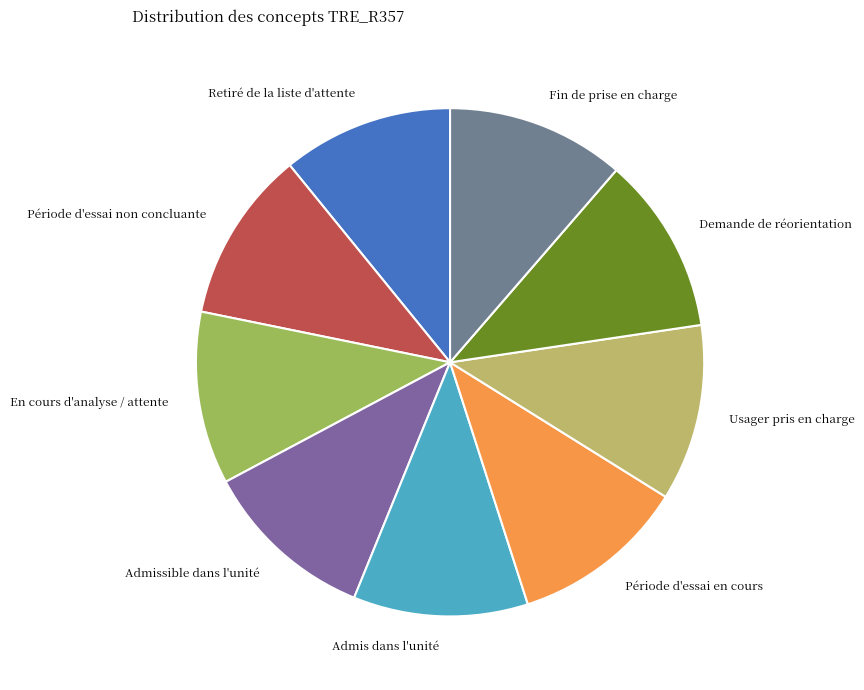

Is there any slice that represents more than half of the pie?

No